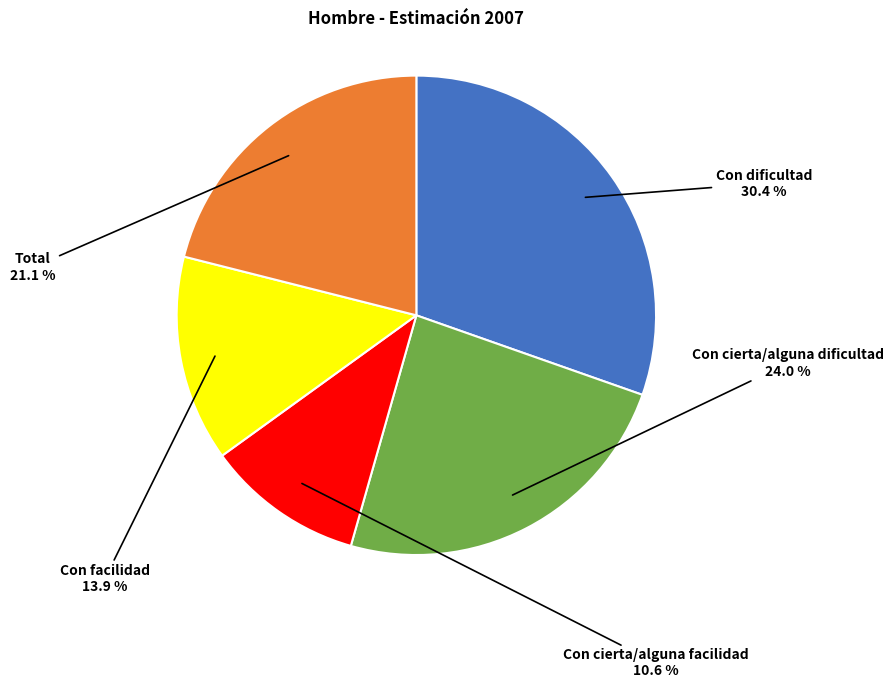

Is there a majority slice in this chart?

No